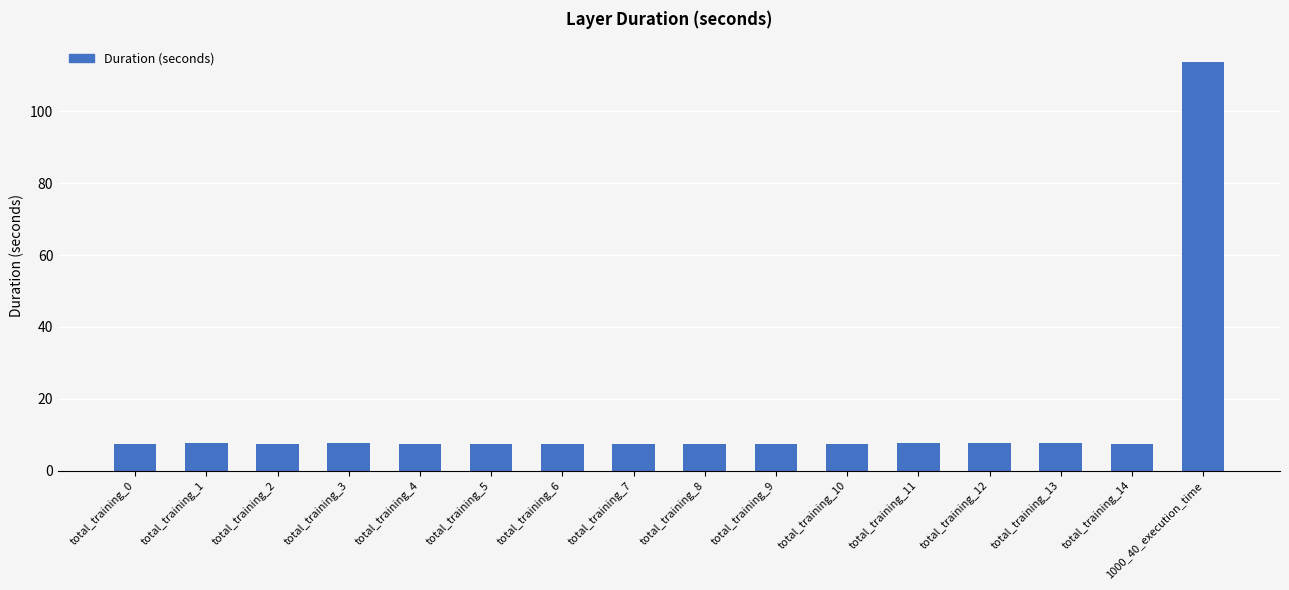

What is the difference between the maximum and minimum values?

106.3